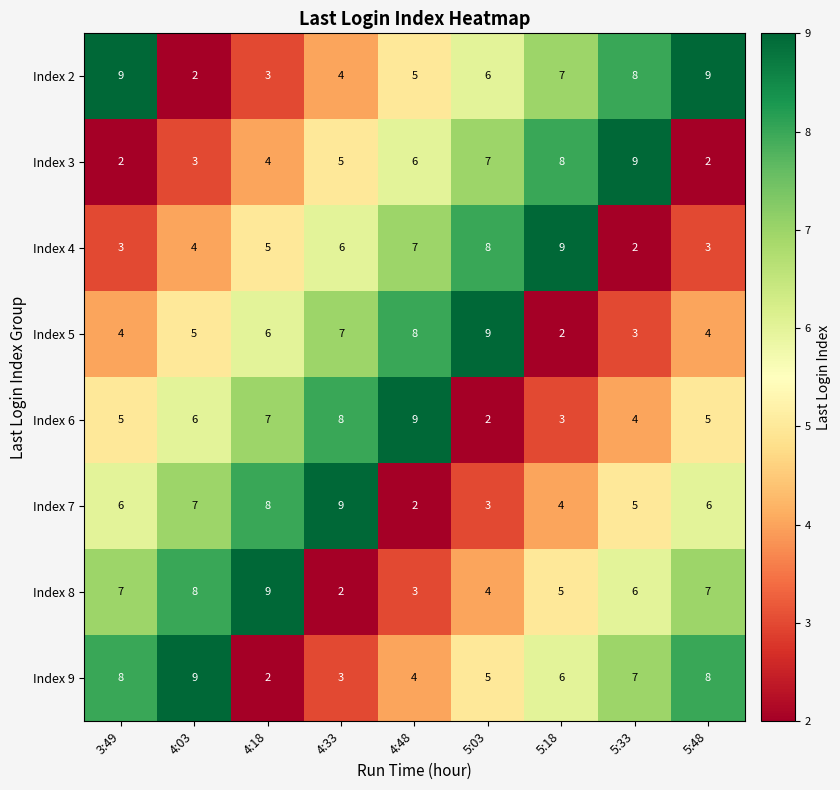

Count the number of categories in the chart.

9